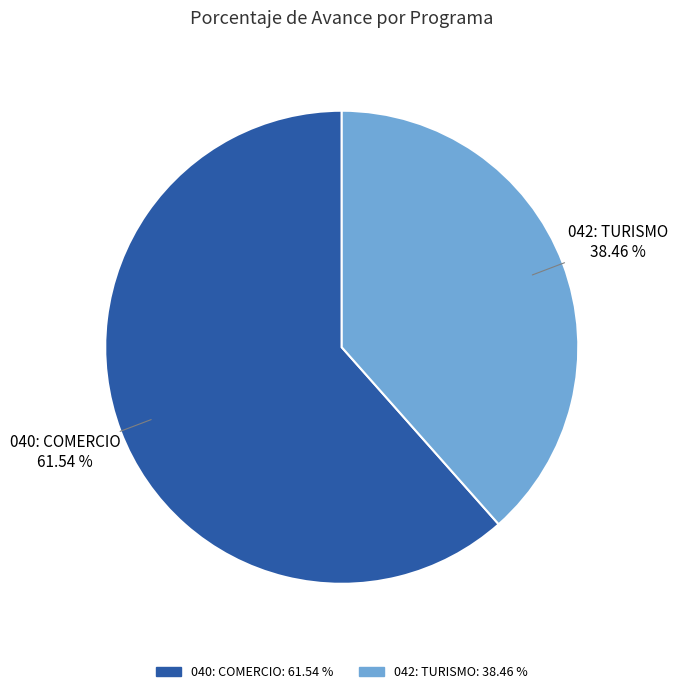

How many slices are in this pie chart?

2